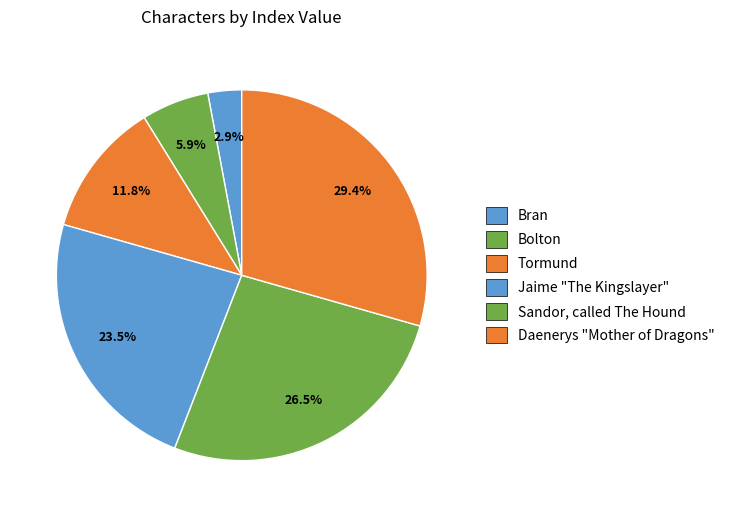

Is it true that Tormund is 18% of the pie?

False